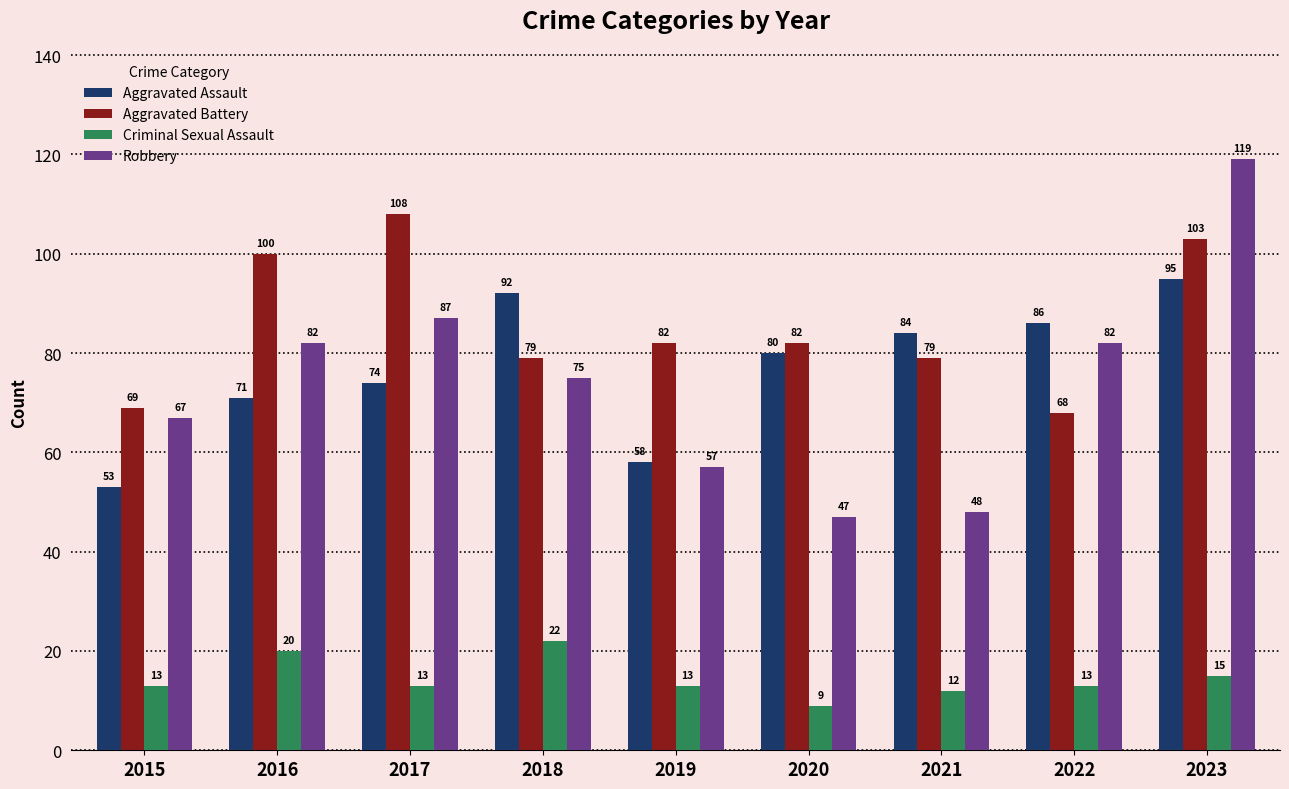

Is it true that Robbery equals 119 at 2023?

True